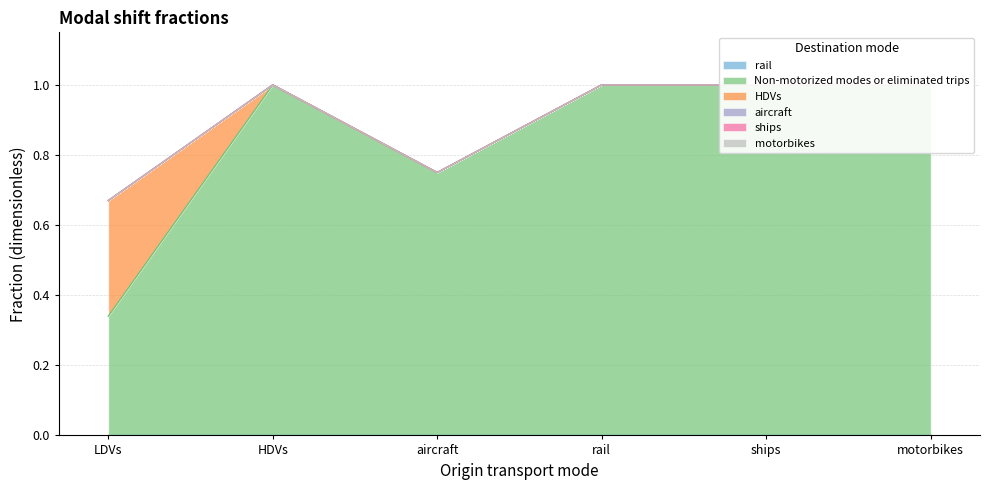

Which series has the largest range (max minus min)?

Non-motorized modes or eliminated trips